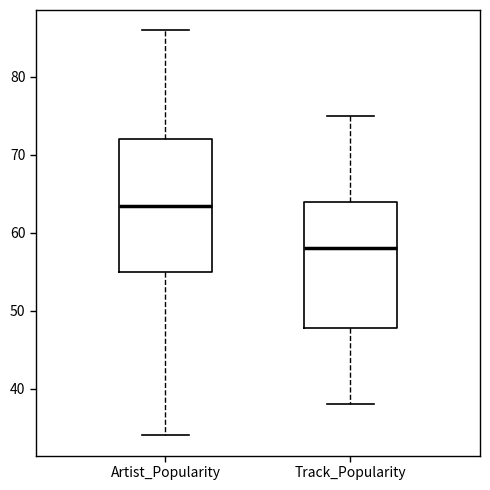

Reading left to right, read every box against the y-axis: the position of its median line, the range the box covers, and the ends of its whiskers. The values are not printed on the chart, so give them approximately, as read against the axis.

Artist_Popularity: median 64, box 55 to 72, whiskers 34 to 86
Track_Popularity: median 58, box 48 to 64, whiskers 38 to 75